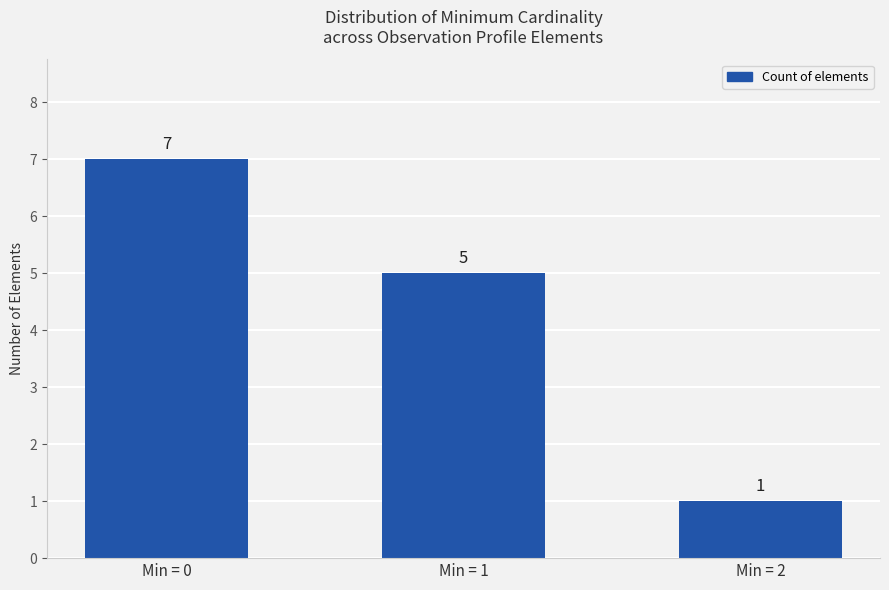

Where does the data first go above 5?

Min = 0